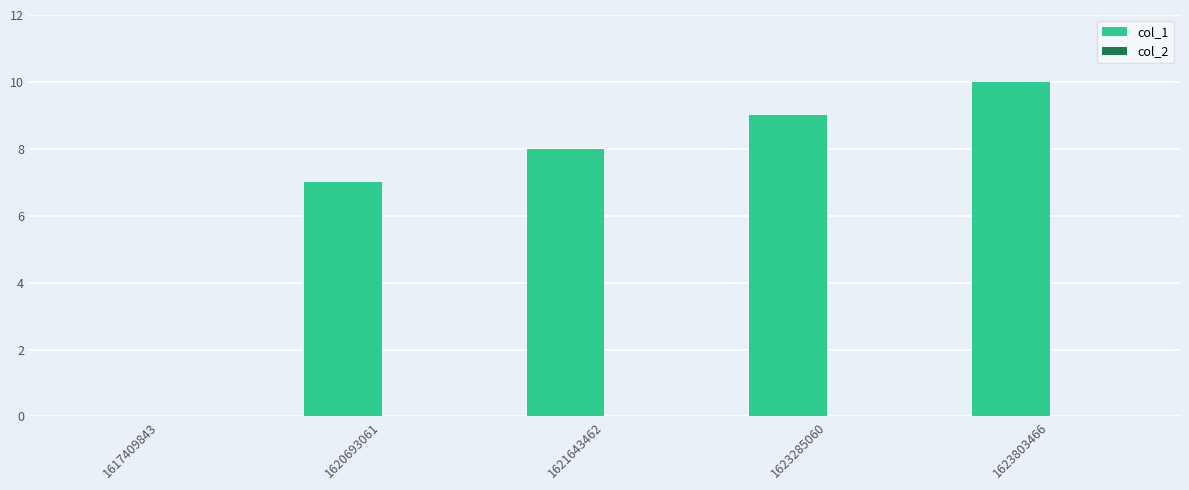

Are the bars grouped side by side (vs. stacked)?

No